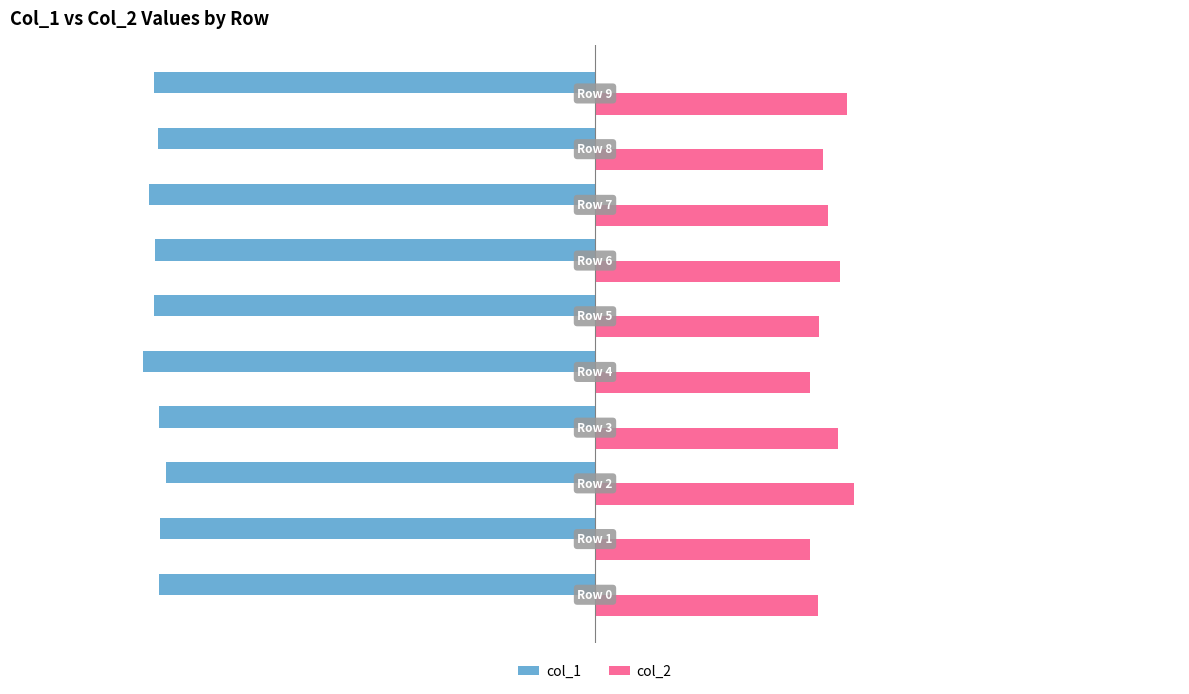

Rank the series by their average value, from highest to lowest.

col_2, col_1